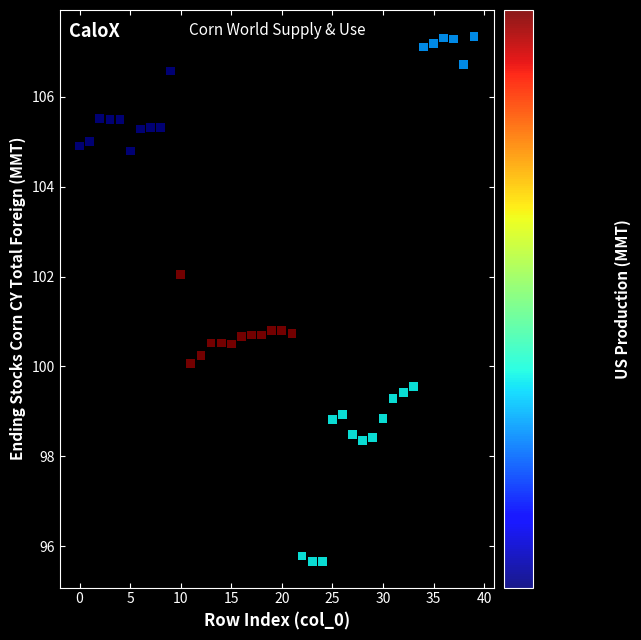

What is the range of Y values (max minus min)?

11.7